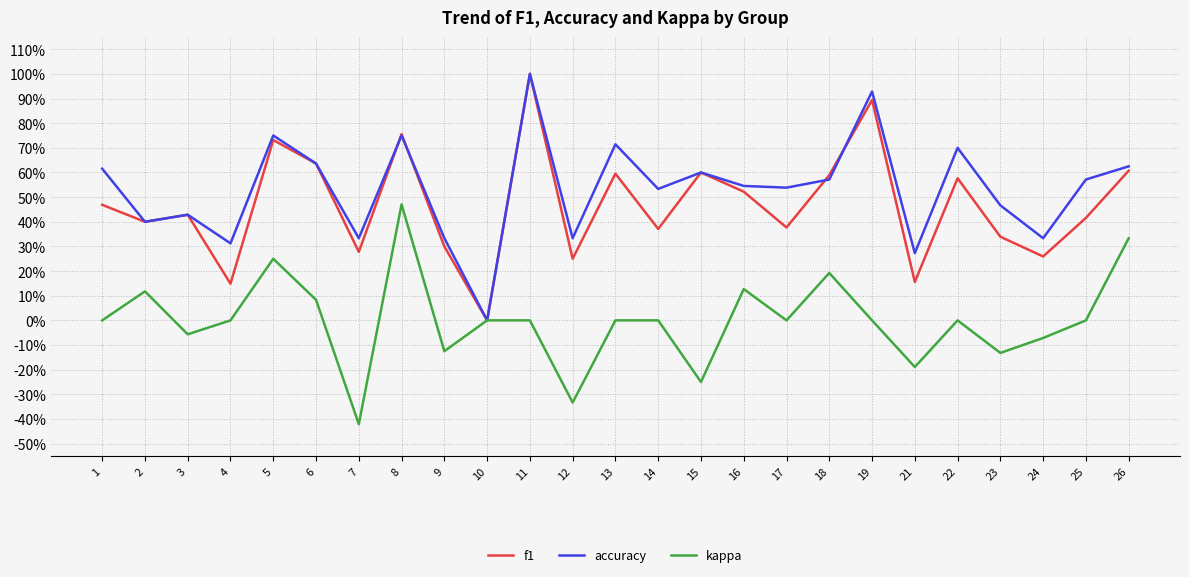

Rank the categories by f1 value from lowest to highest.

10, 4, 21, 12, 24, 7, 9, 23, 14, 17, 2, 25, 3, 1, 16, 22, 18, 13, 15, 26, 6, 5, 8, 19, 11